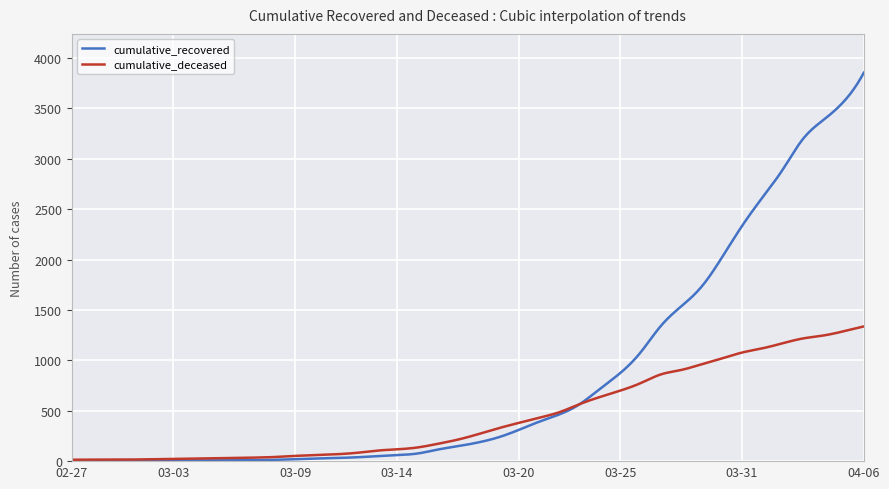

List the series in order of their peak value, lowest first.

cumulative_deceased, cumulative_recovered